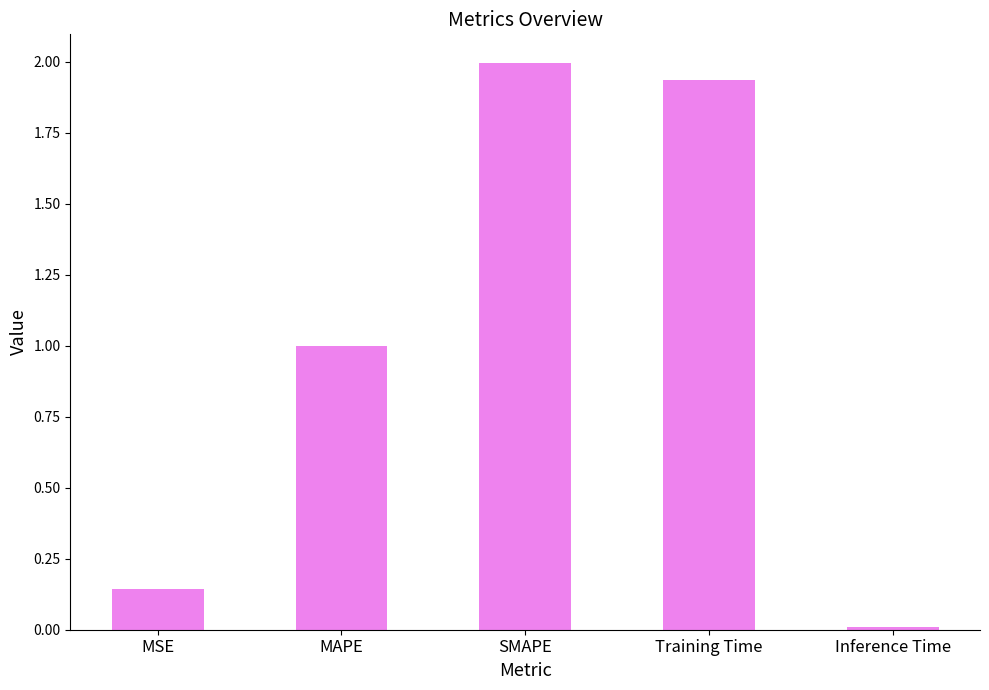

Are the bars grouped side by side (vs. stacked)?

No